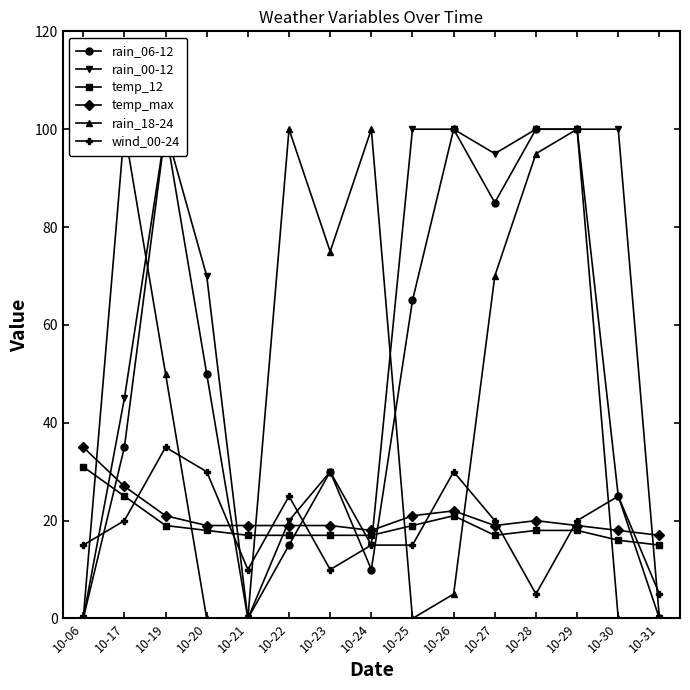

What is the value of the rain_06-12 point at the 8th from the left?

10